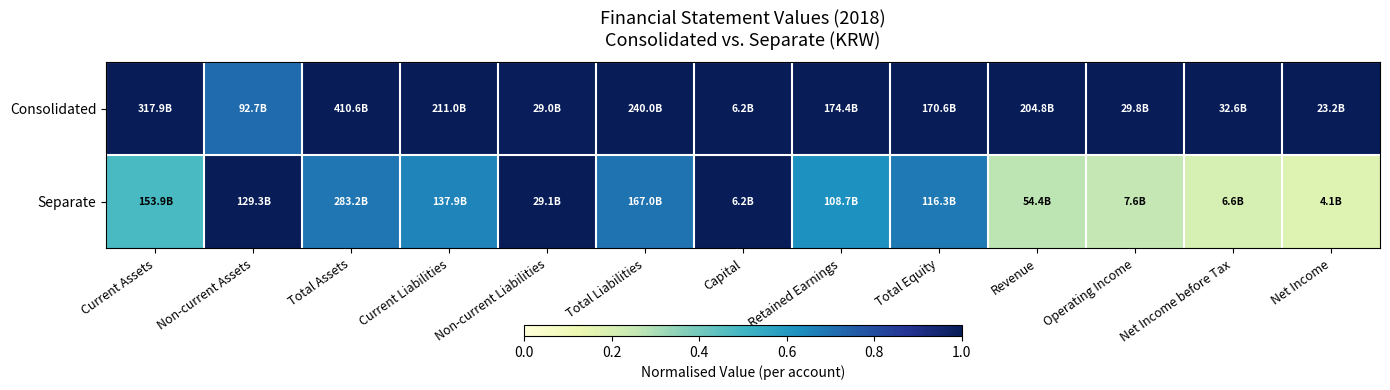

How many series are shown in this chart?

2